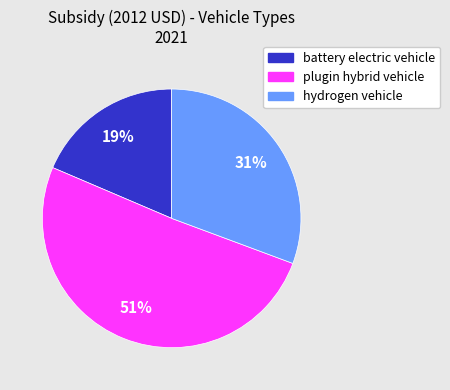

The hydrogen vehicle slice represents 21% of the pie. True or false?

False